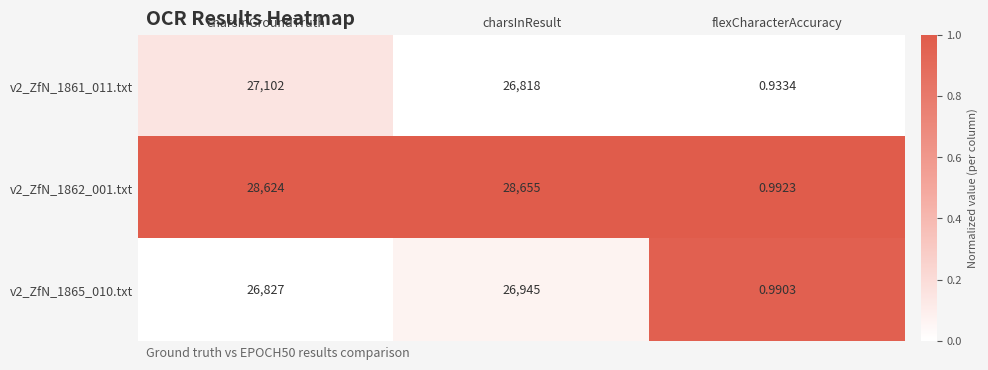

List the labels in order of v2_ZfN_1862_001.txt value, largest first.

charsInResult, charsInGroundTruth, flexCharacterAccuracy